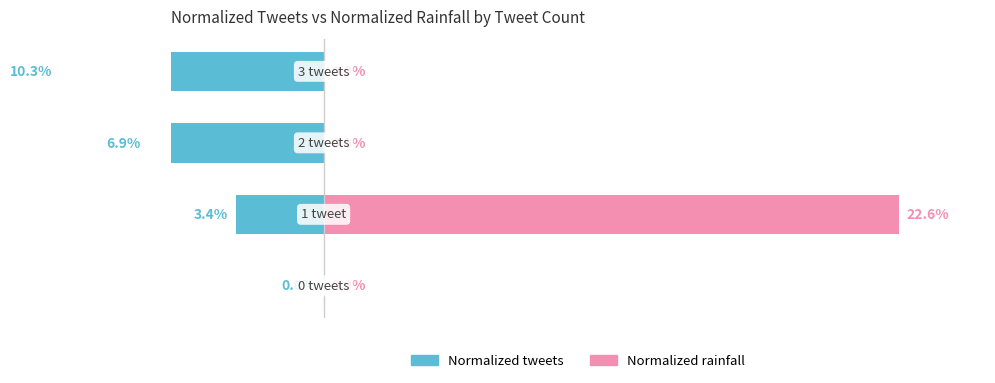

Which series has the largest range (max minus min)?

Normalized rainfall